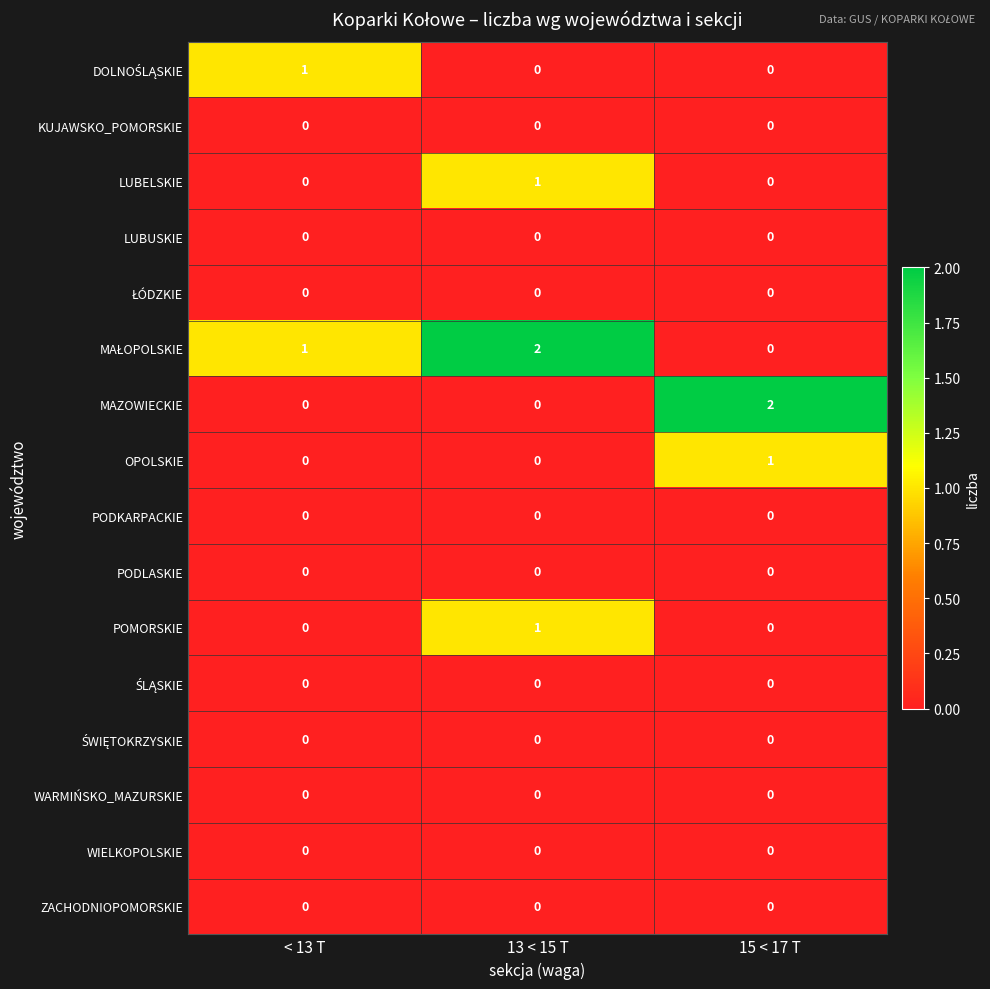

True or false: MAZOWIECKIE has a value of 0 at < 13 T.

True